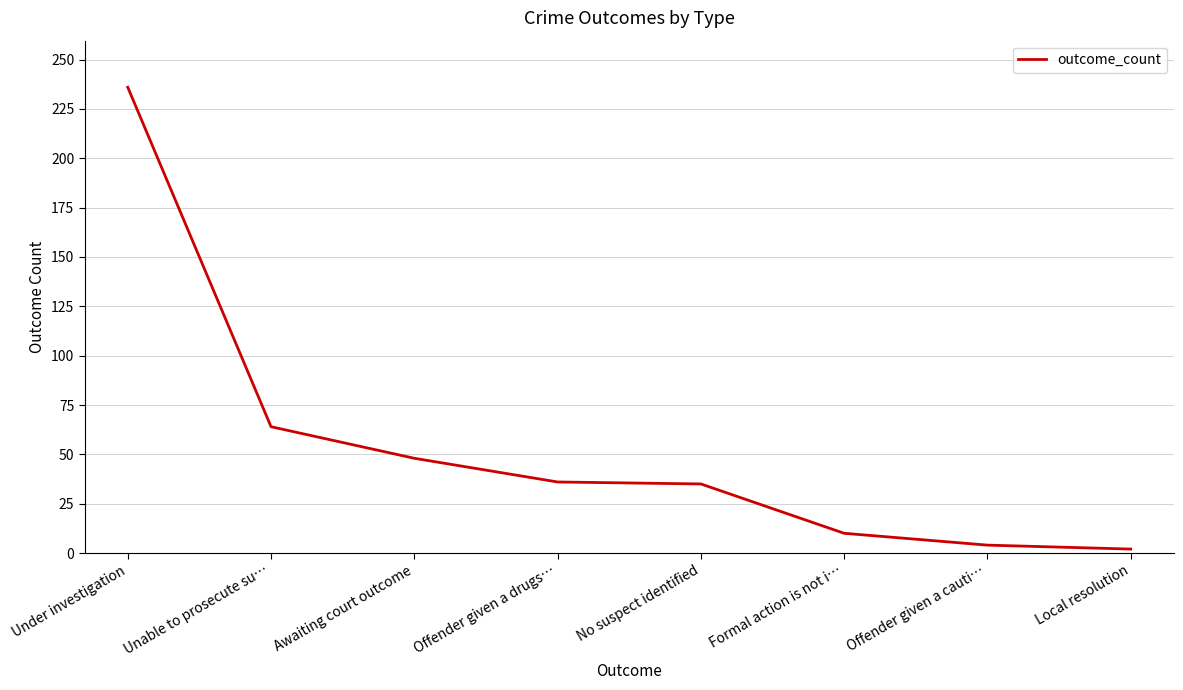

What position from the right is Awaiting court outcome?

6